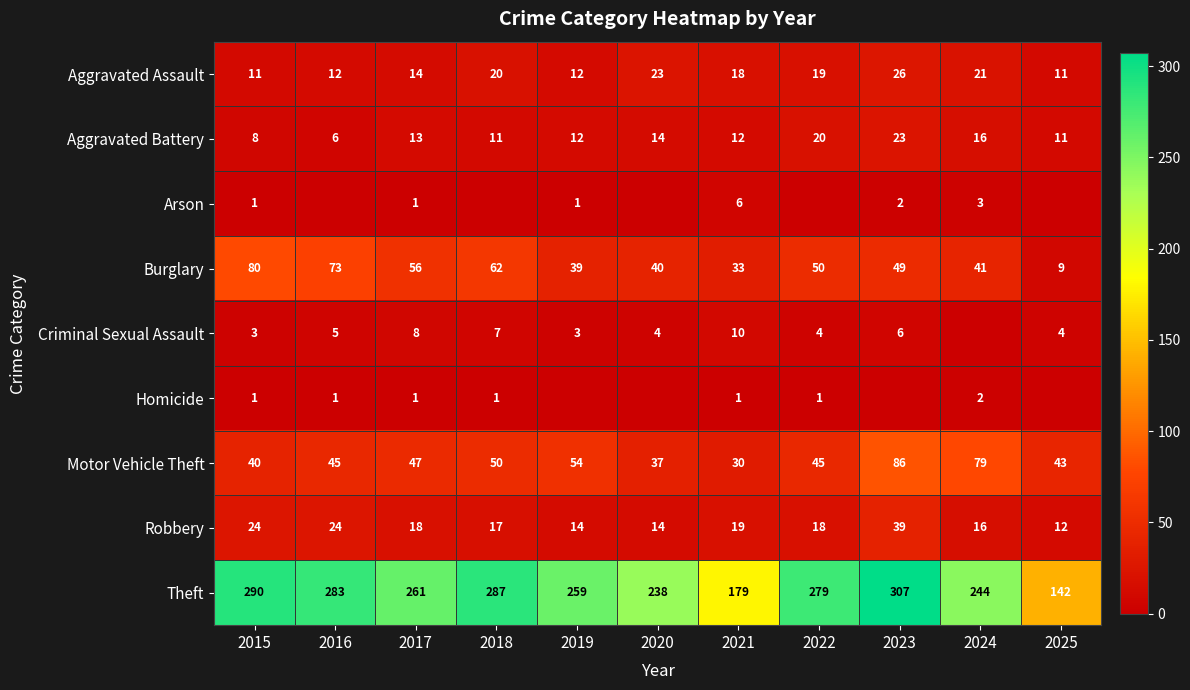

What is the difference between the maximum and minimum values in the Theft series?

165